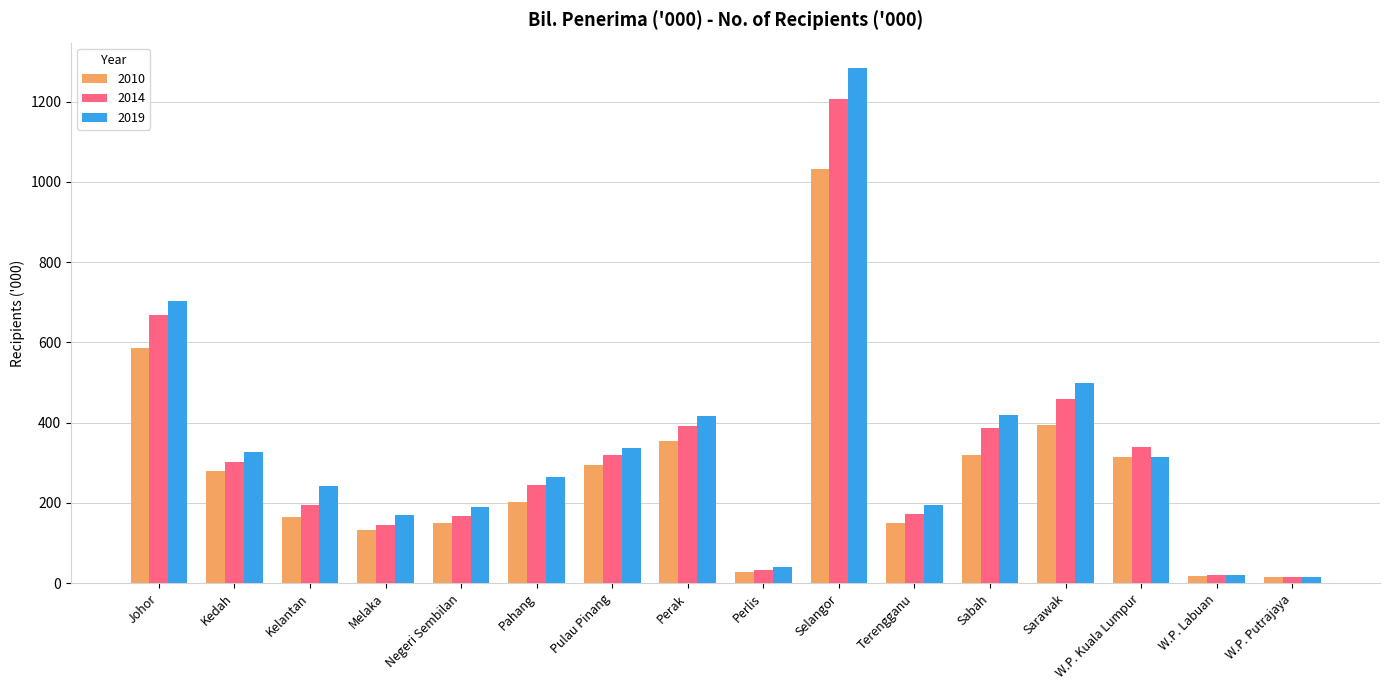

What is the sum of all 2019 values?

5435.8